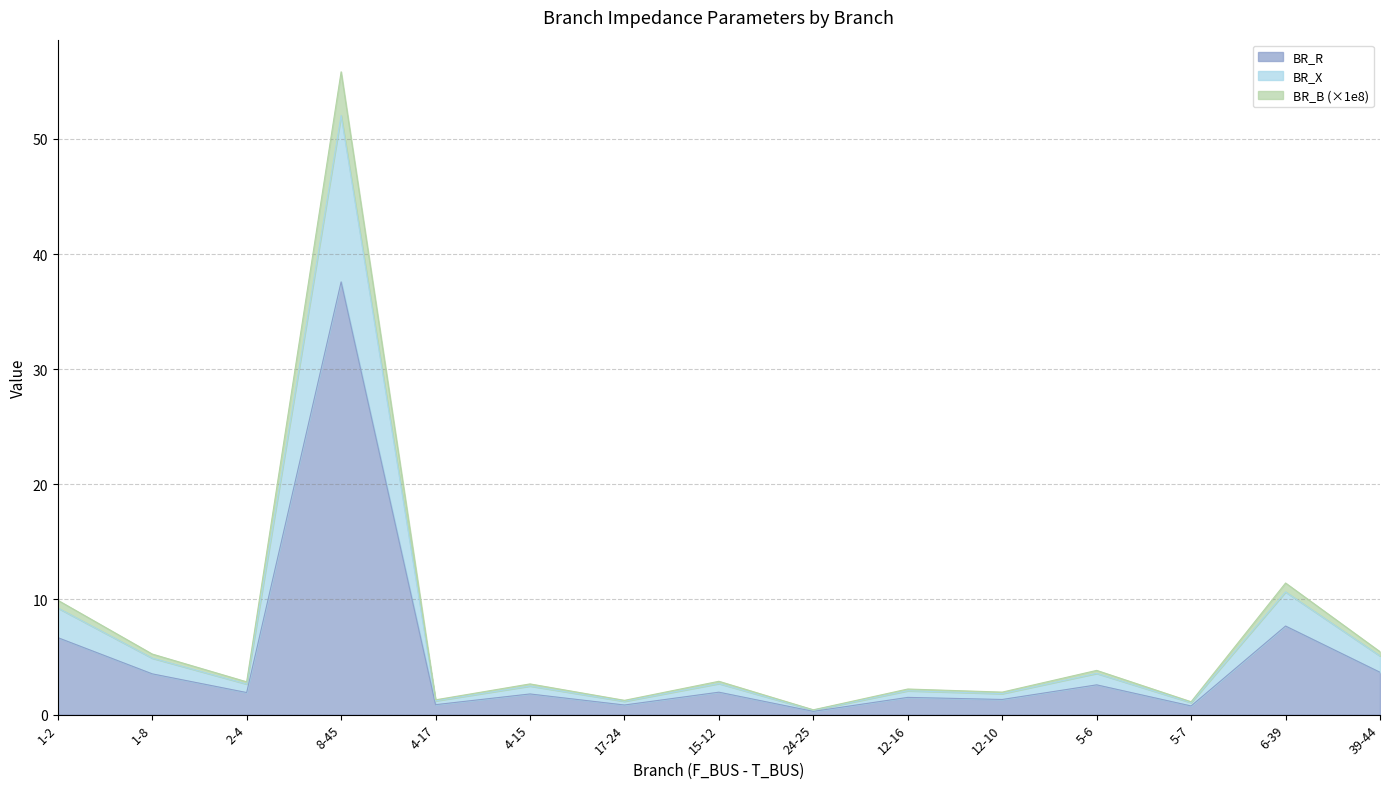

Is it true that BR_X equals 4.1 at 5-6?

False